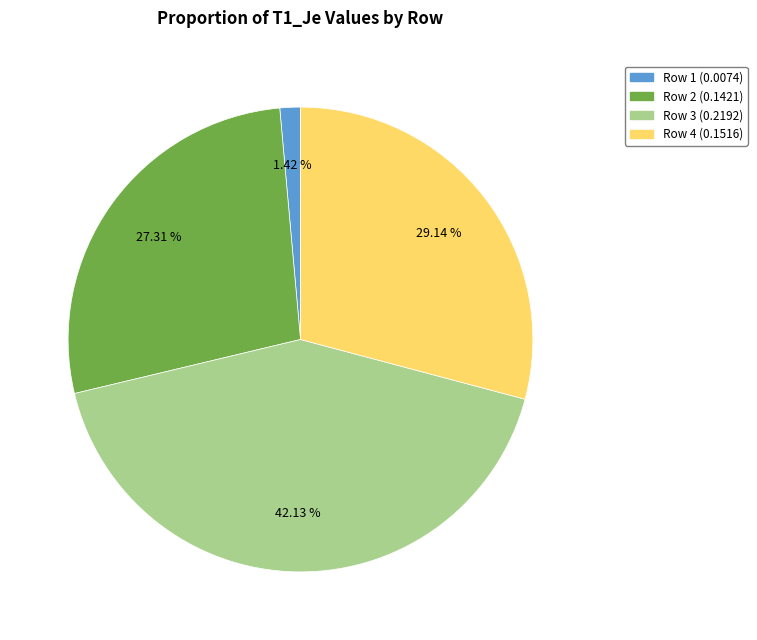

Does any single category account for the majority?

No